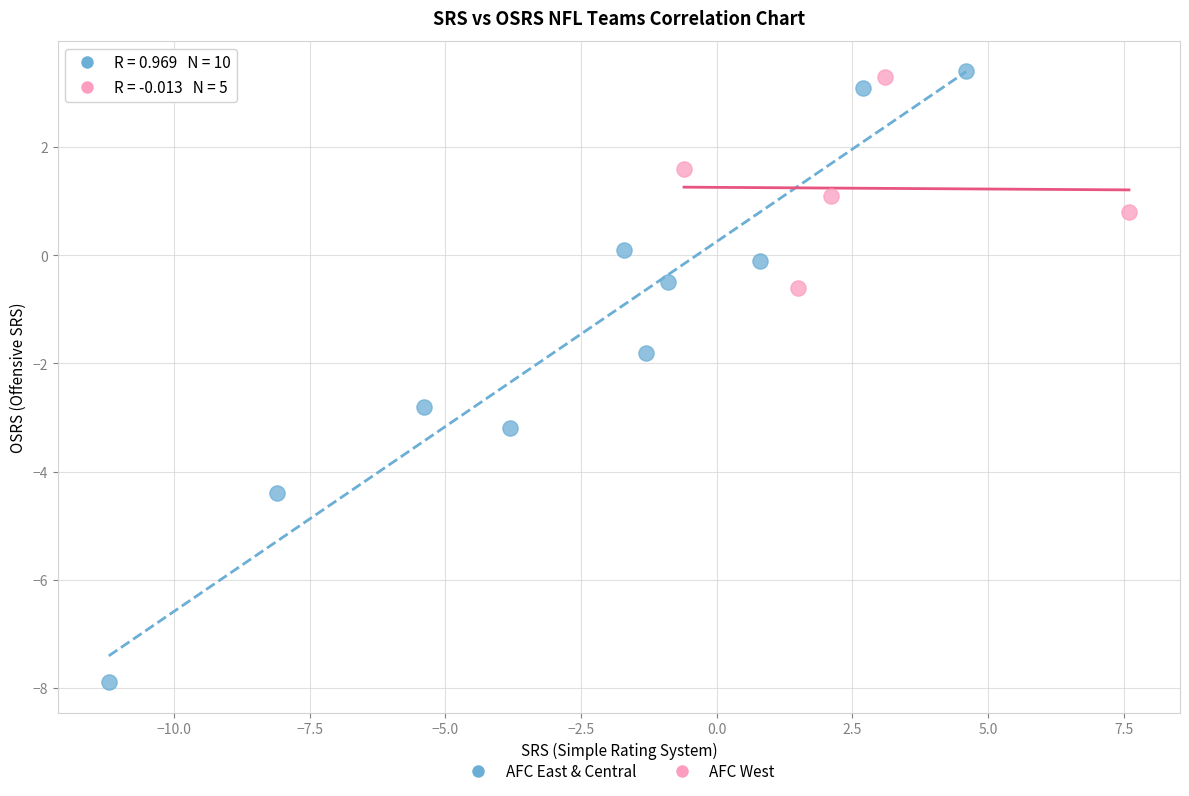

Which series contains the lowest Y value?

AFC East & Central